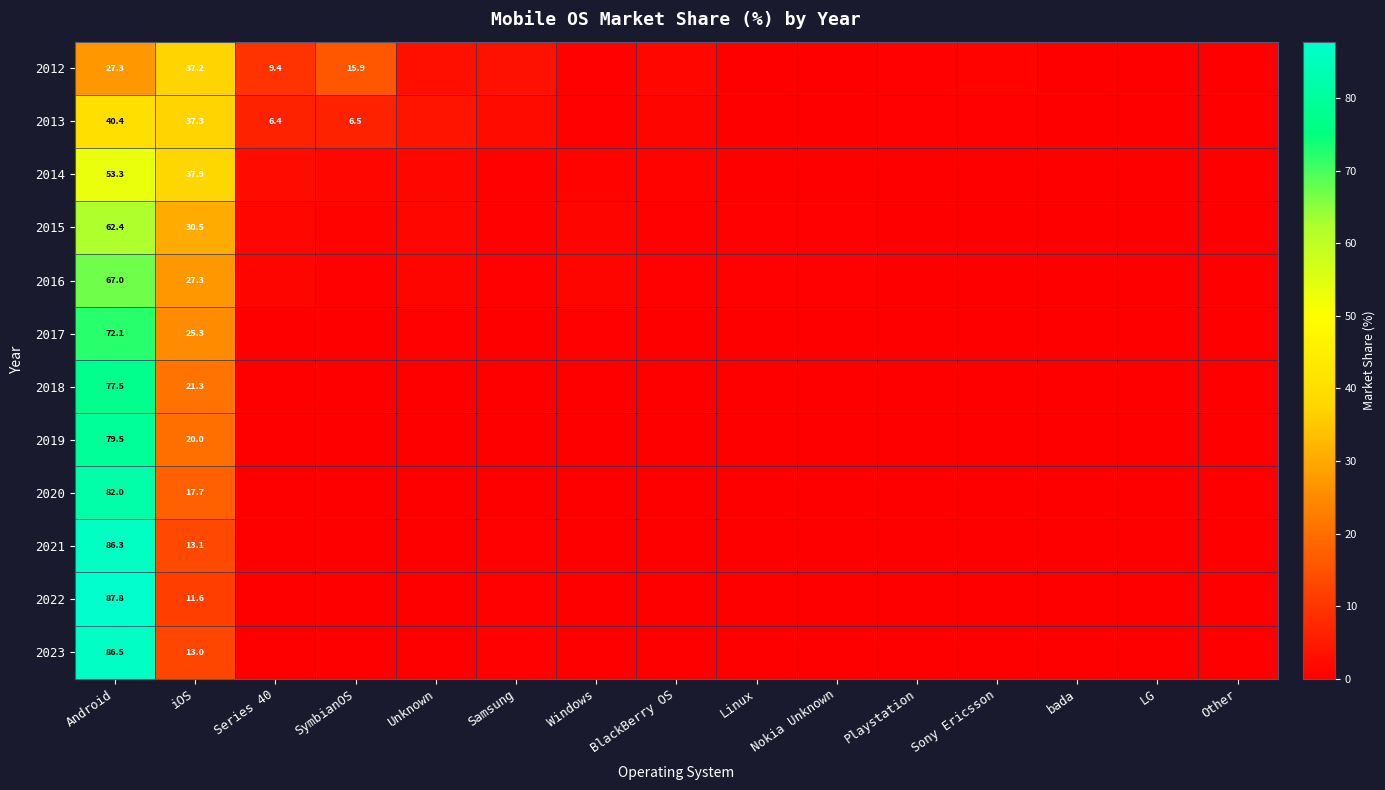

What is the difference between the maximum and second lowest values in the 2016 series?

67.0